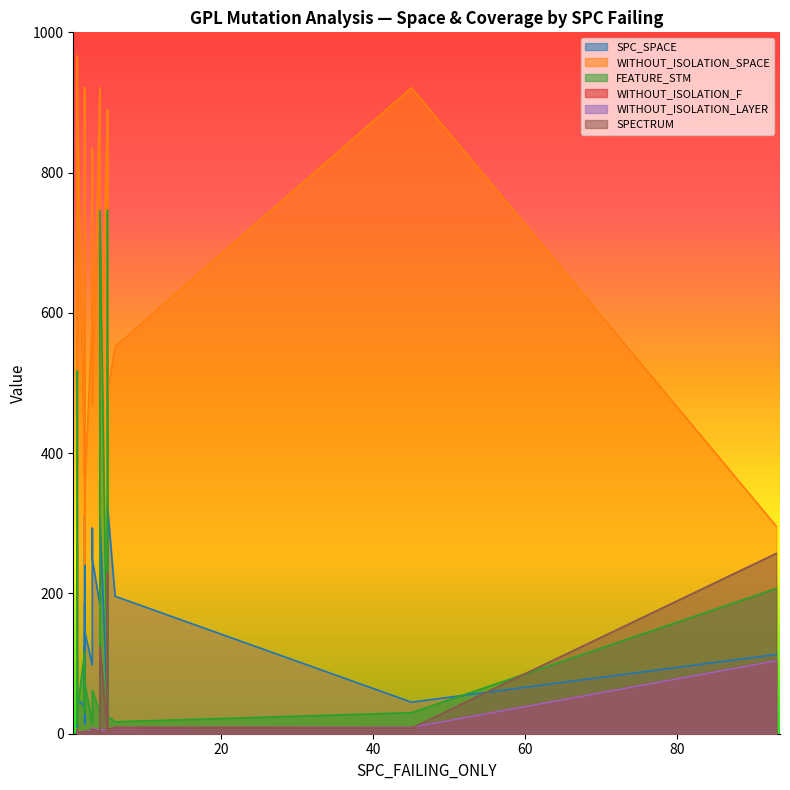

What is the sum of the WITHOUT_ISOLATION_LAYER values at 36 and 26?

6